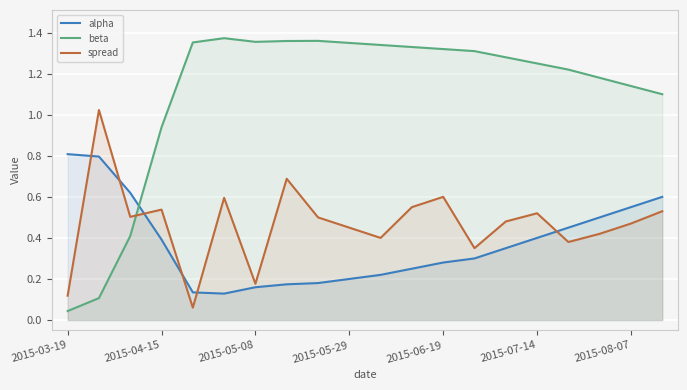

At which label does beta reach its minimum?

2015-03-19